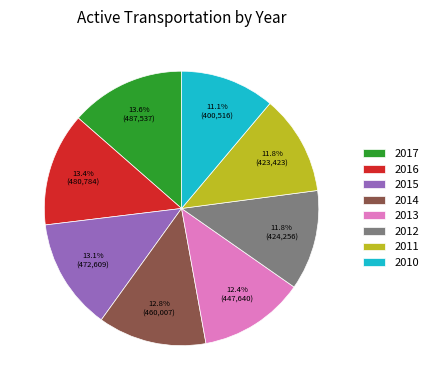

To the nearest percent, what is the average slice percentage?

12%